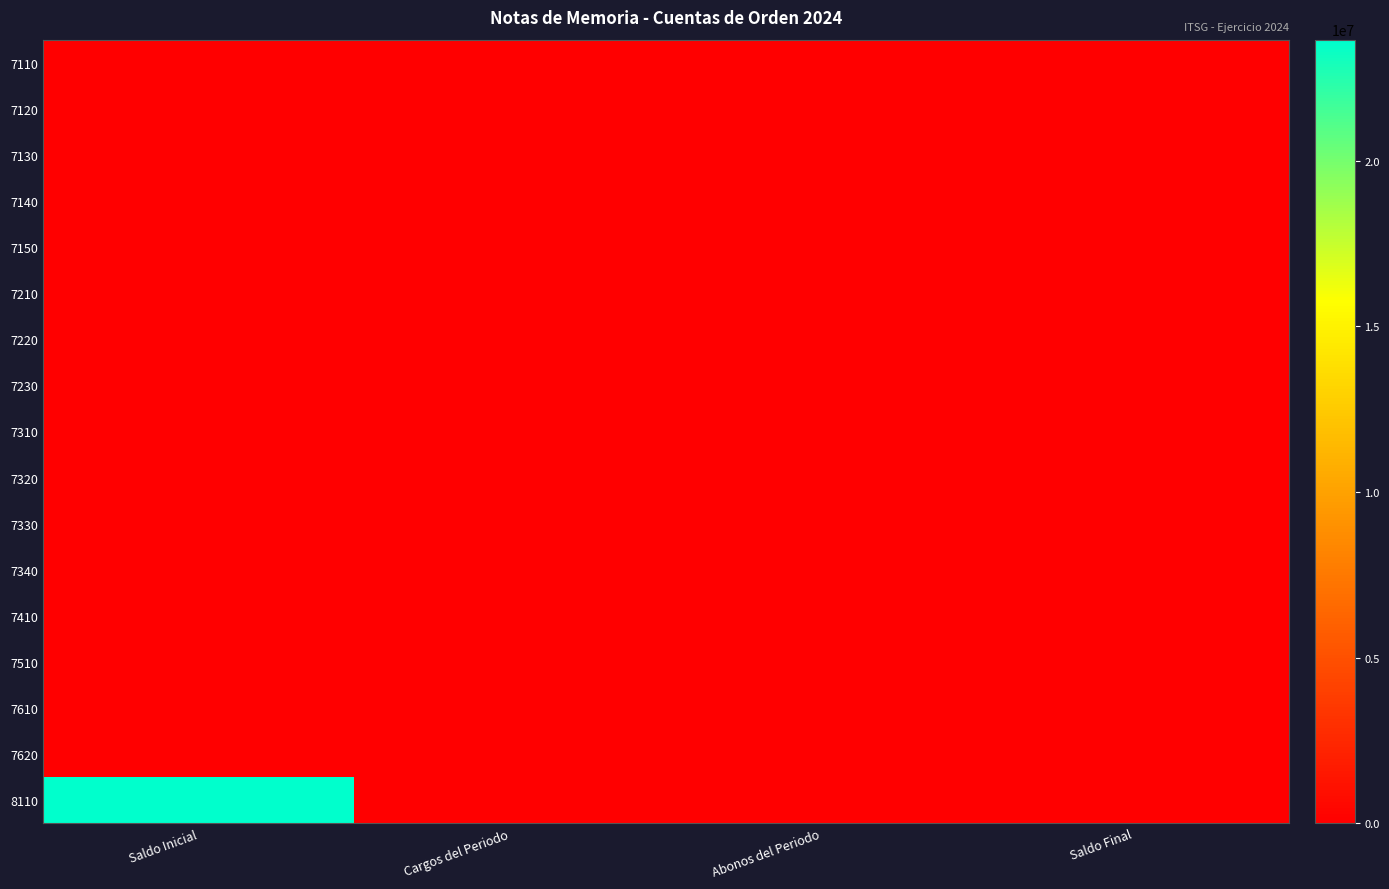

Which series has the widest spread of values?

8110